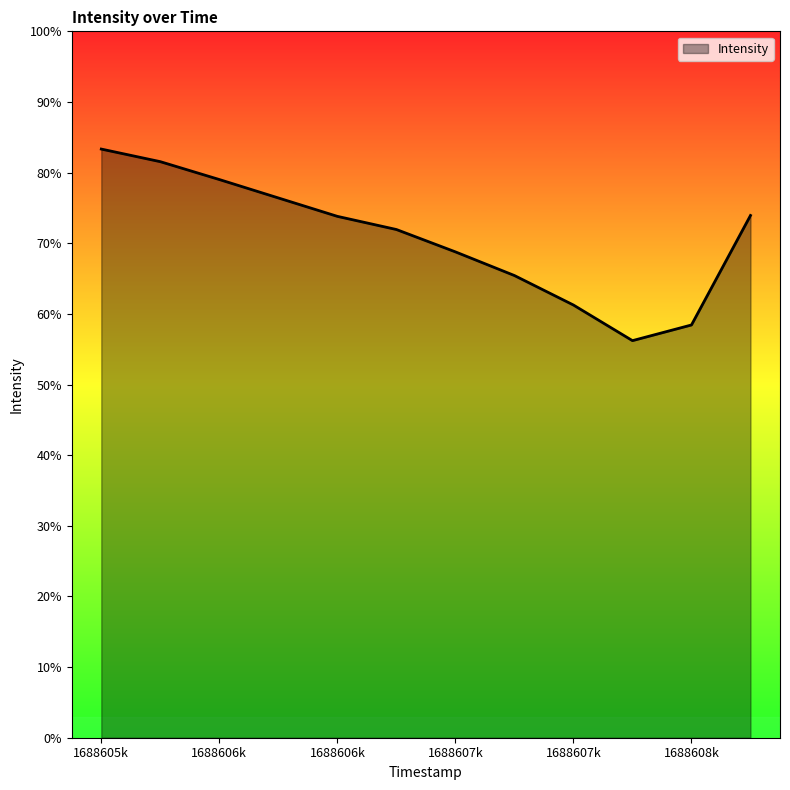

Is this an area chart (filled region under the line)?

Yes